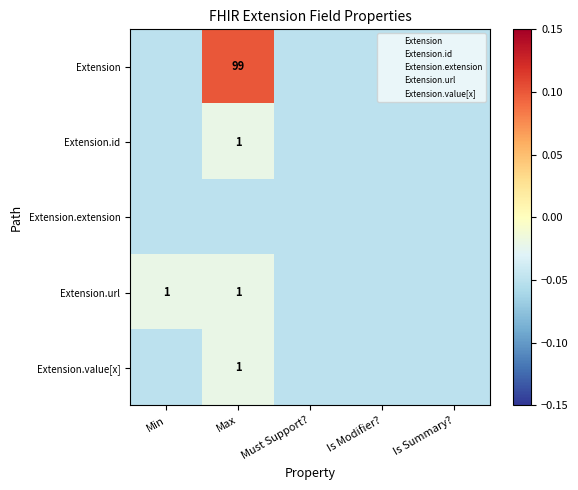

At Max, list the series in order from largest to smallest.

Extension, Extension.id, Extension.url, Extension.value[x], Extension.extension